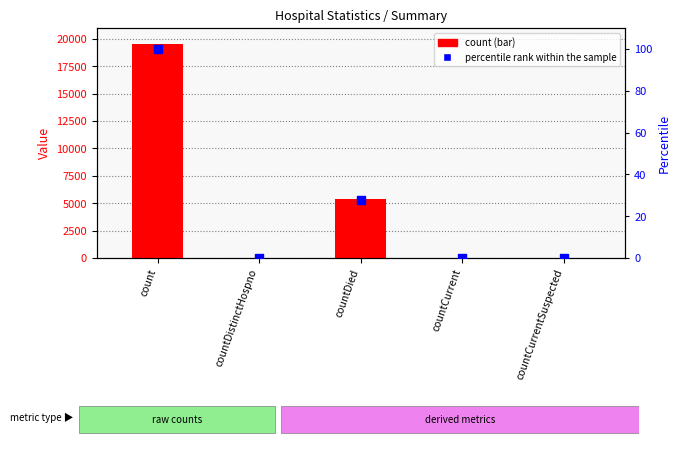

What are all the series names shown in the legend?

count, percentile rank within the sample